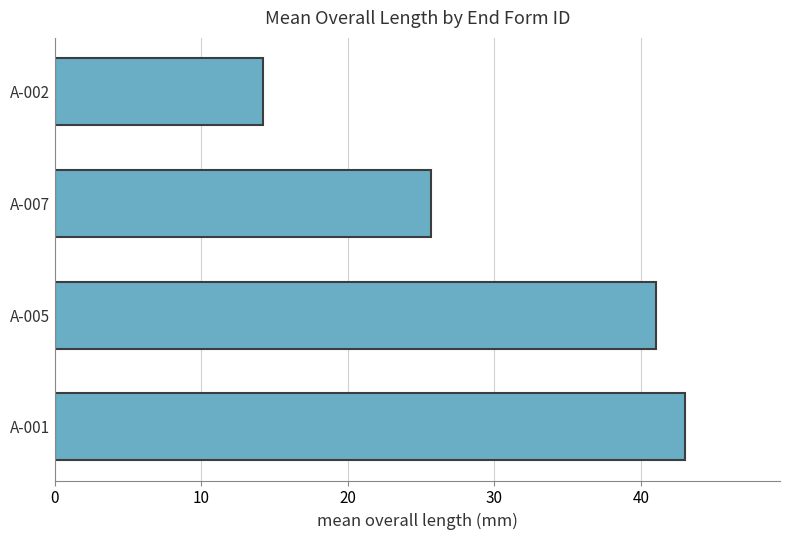

What is the ratio of the value at A-002 to the value at A-007?

0.6